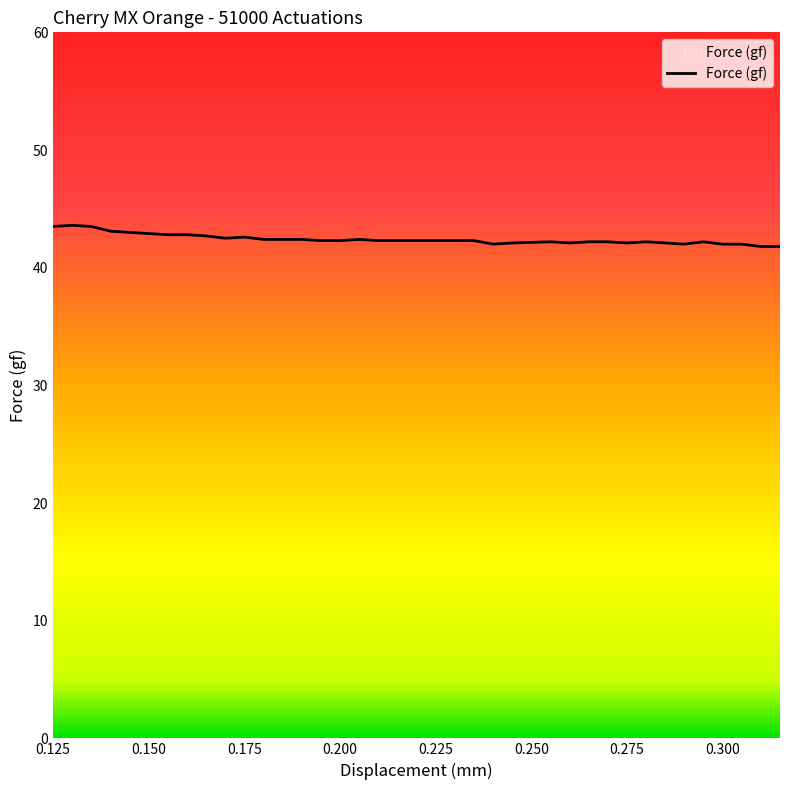

What is the maximum value shown in the chart?

43.6